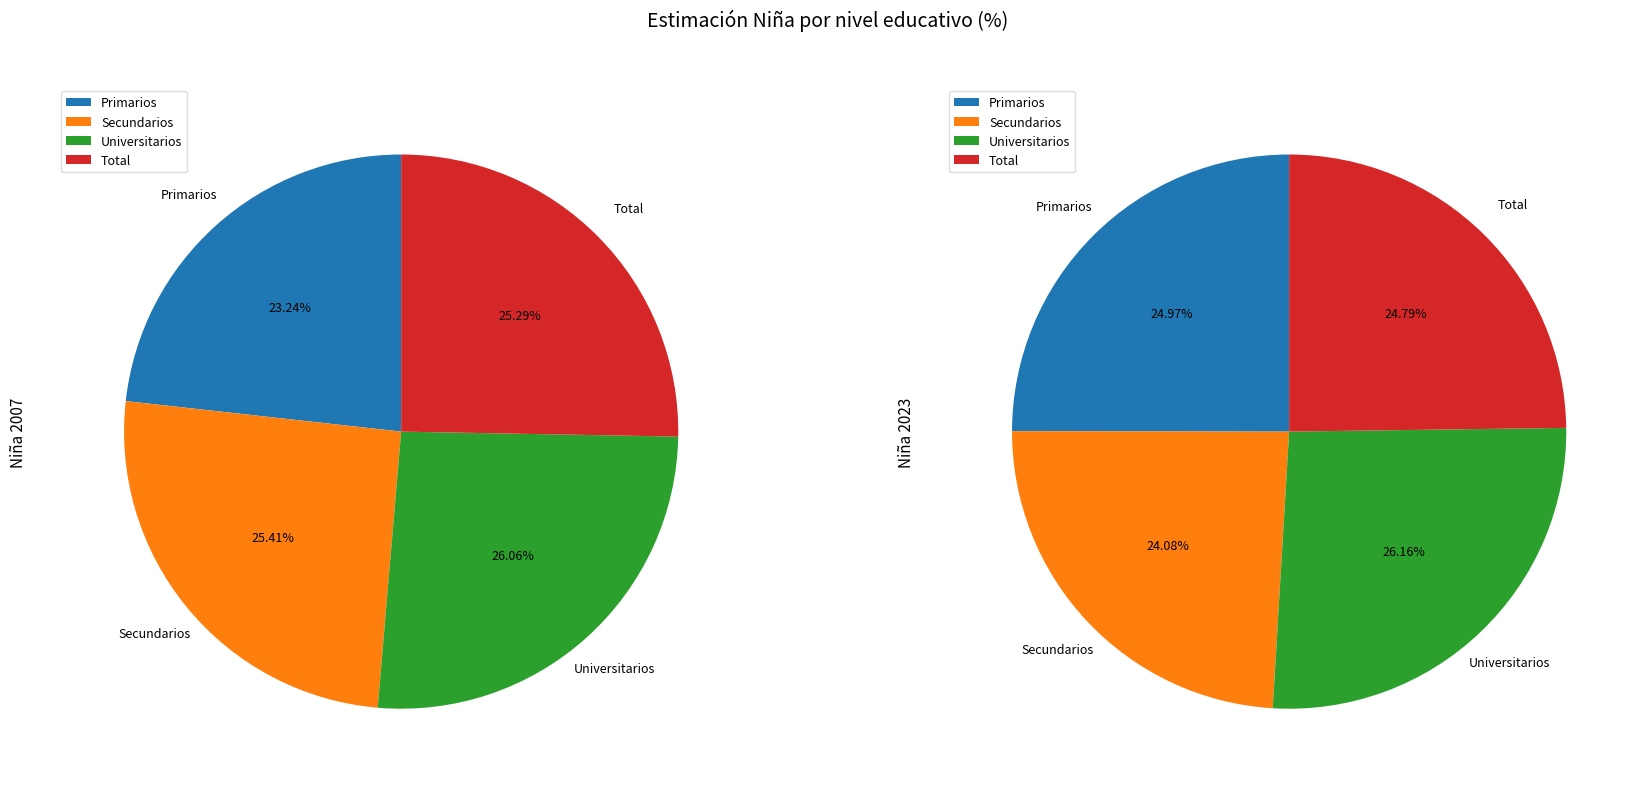

To the nearest percent, what portion does Total represent?

25%